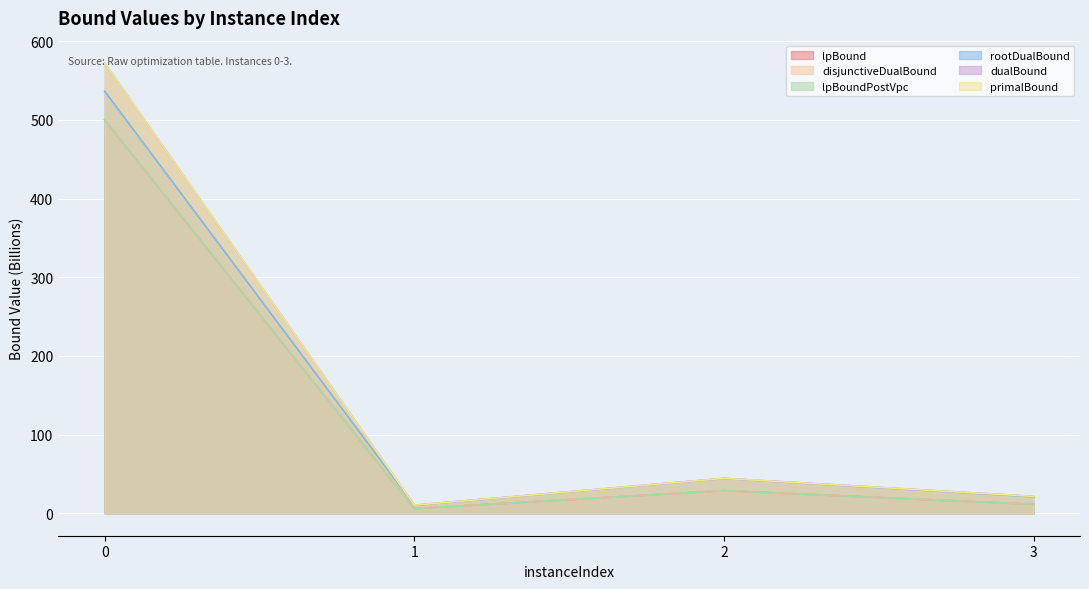

How many values in the dualBound series exceed 44?

2